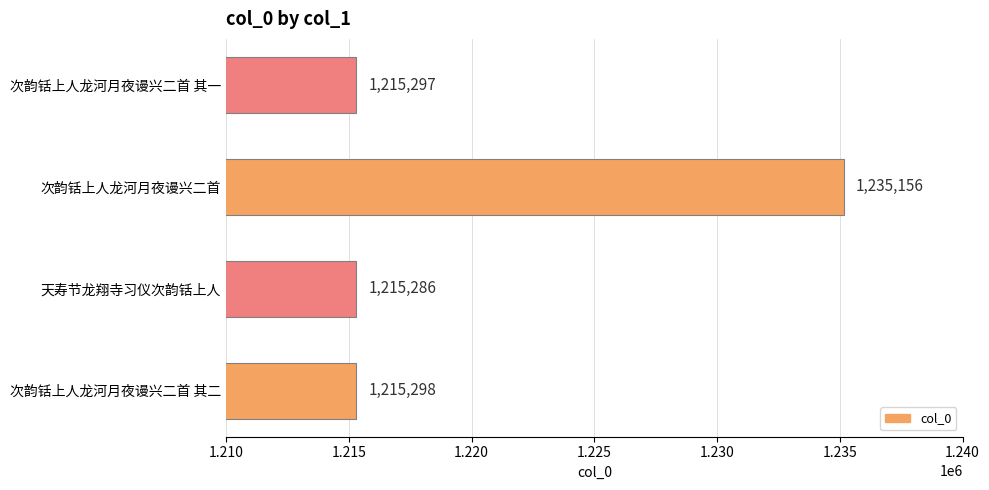

What is the greatest value displayed?

1235156